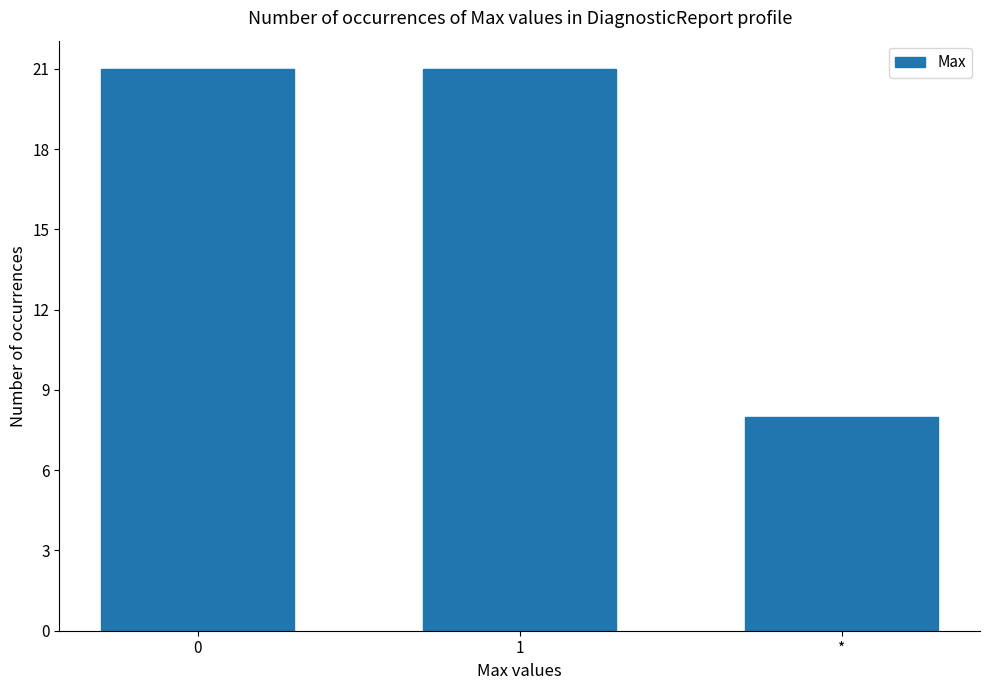

What is the difference between the maximum and minimum values?

13